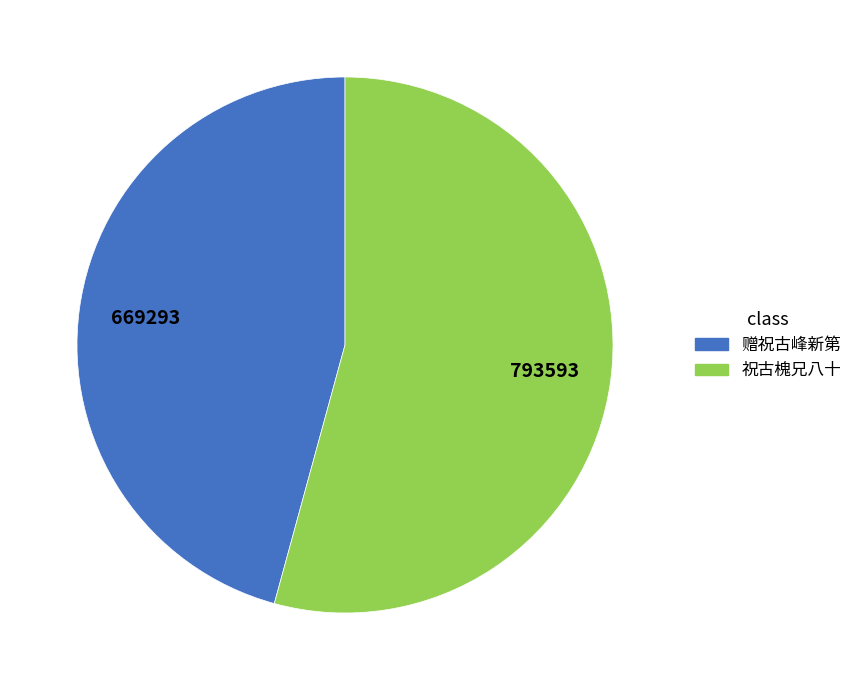

Between 祝古槐兄八十 and 赠祝古峰新第, which is larger?

祝古槐兄八十